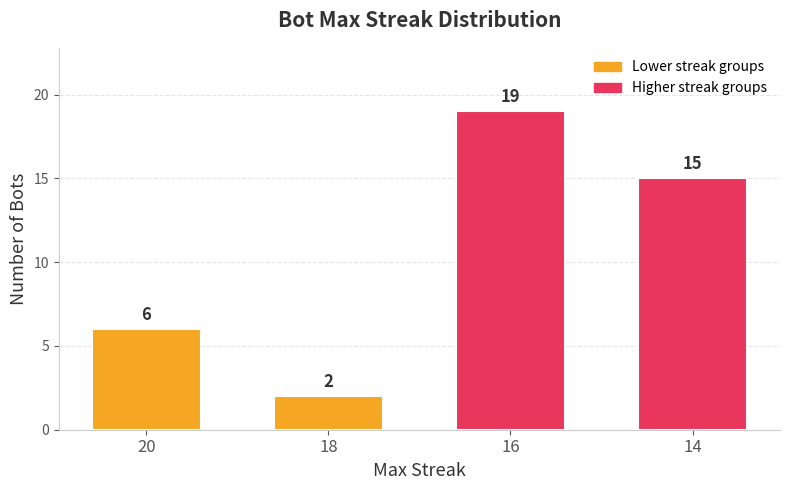

The chart shows a value of 27 at 16. True or false?

False